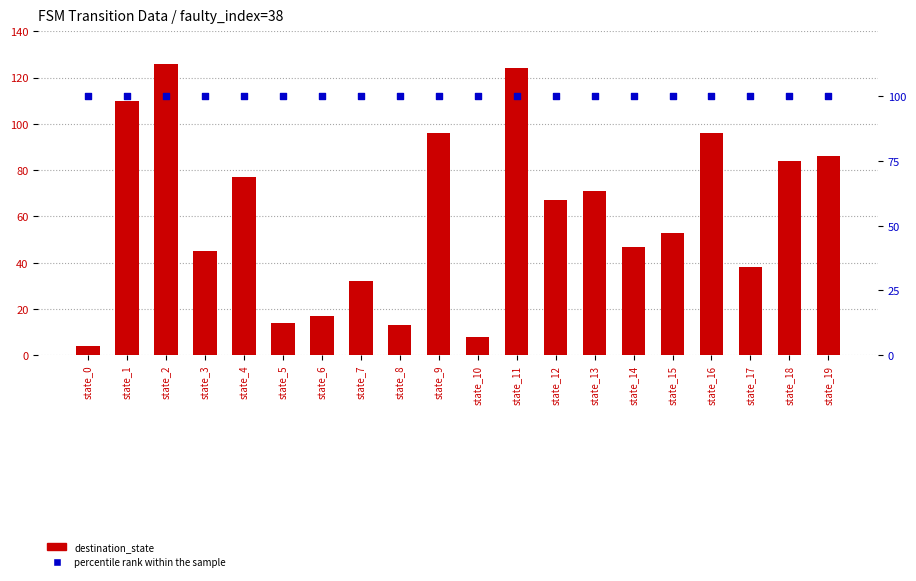

Is the value of percentile rank within the sample at state_4 greater than the value of destination_state at state_18?

Yes